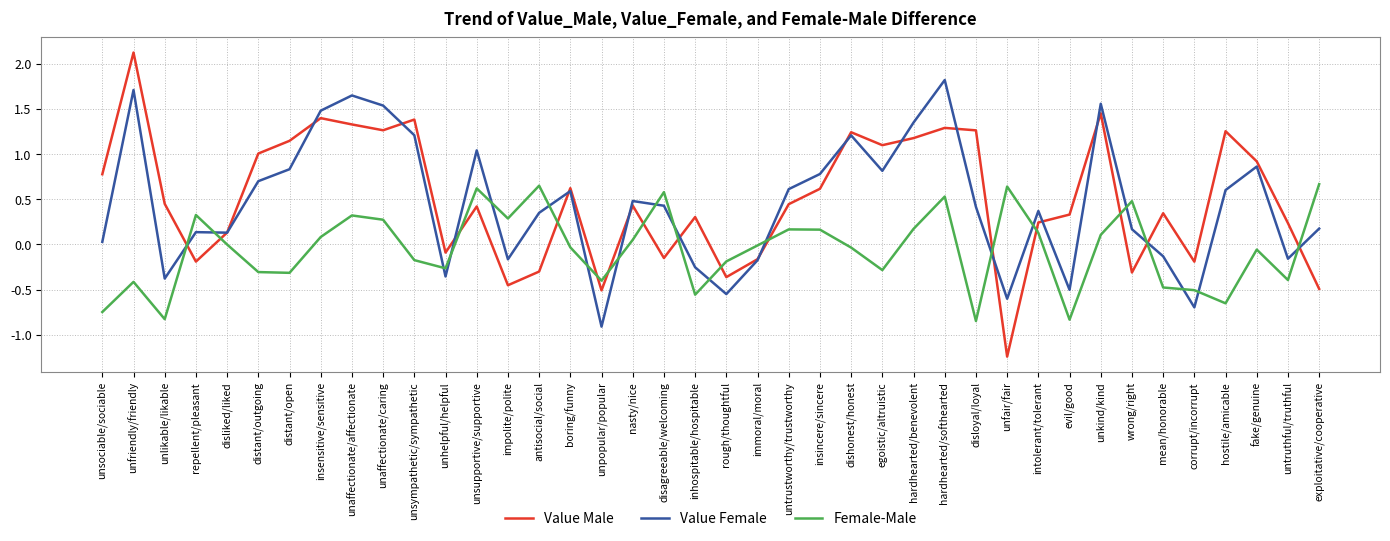

Which category has the lowest value in the Value Male series?

unfair/fair